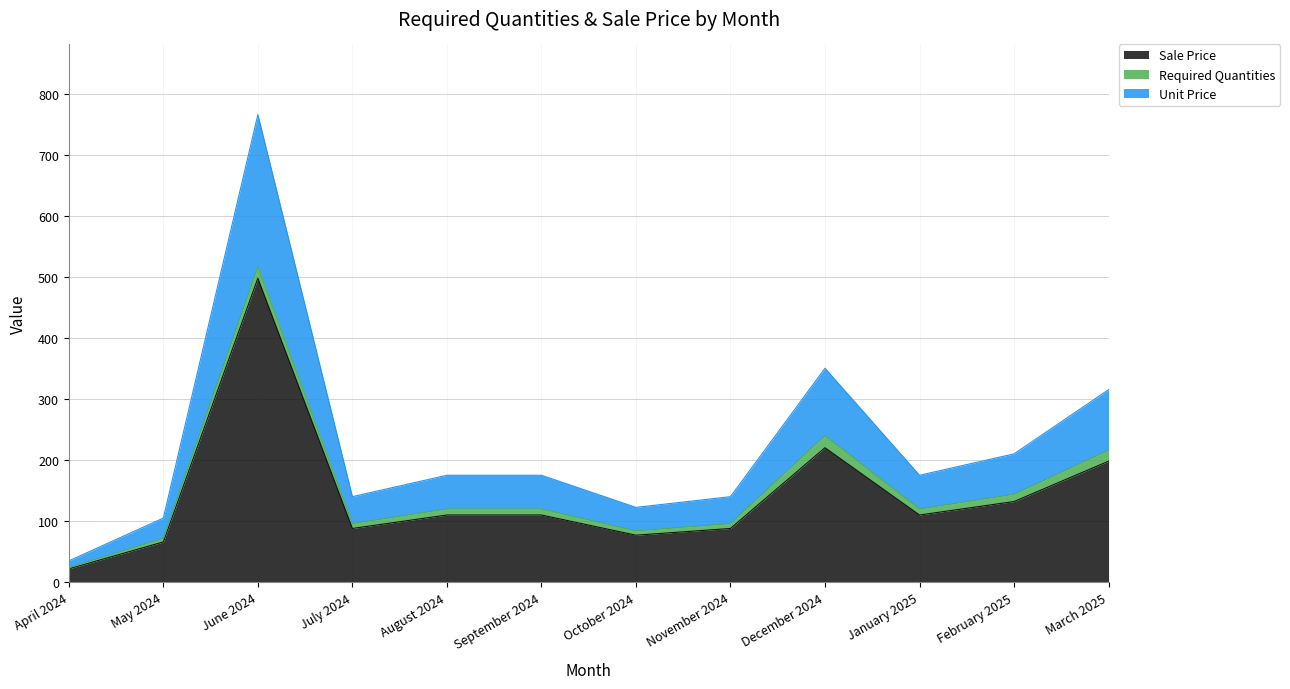

What is the maximum value for Sale Price?

498.5